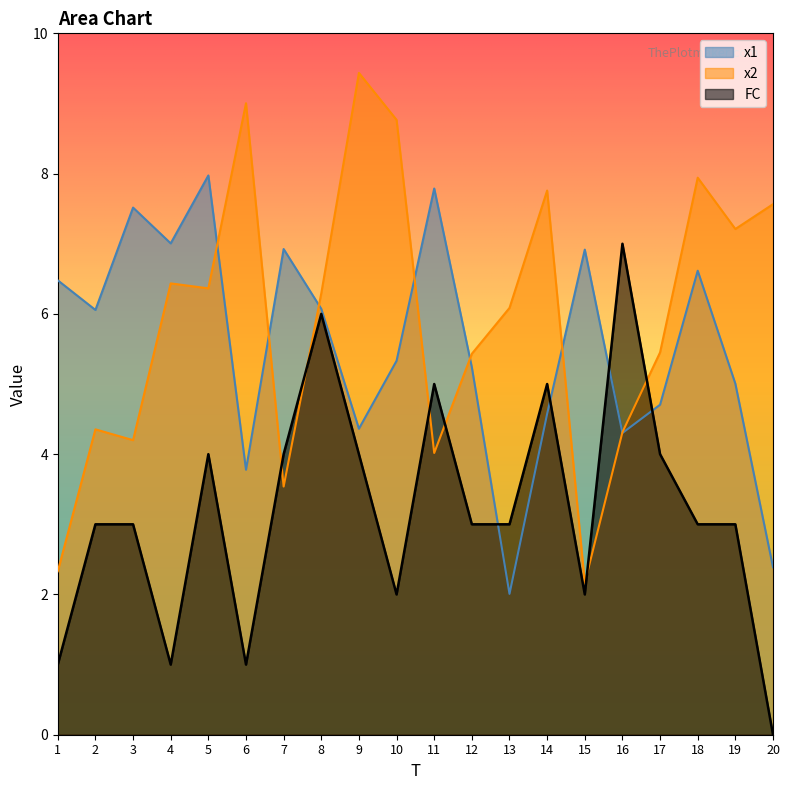

How many series are shown in this chart?

3